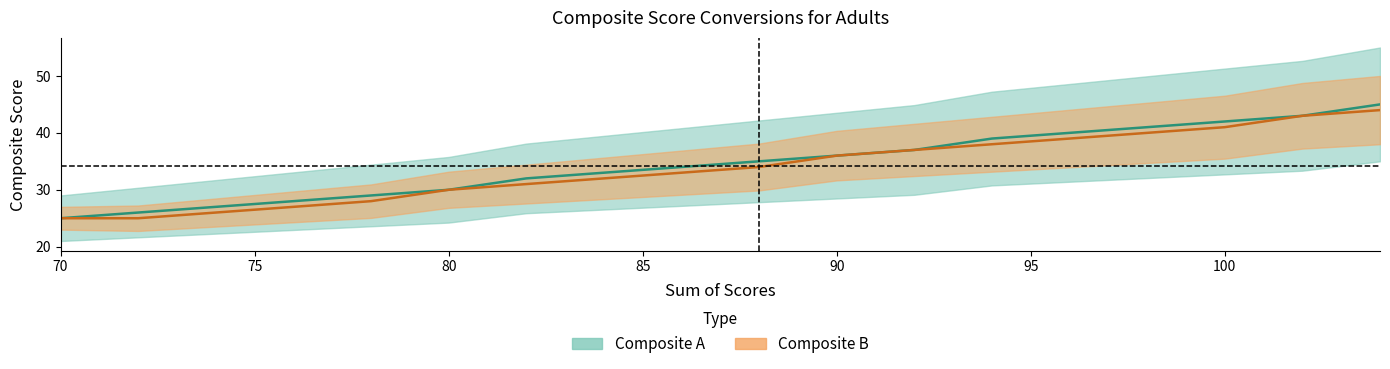

List the series in order of their overall mean, highest first.

Composite A, Composite B